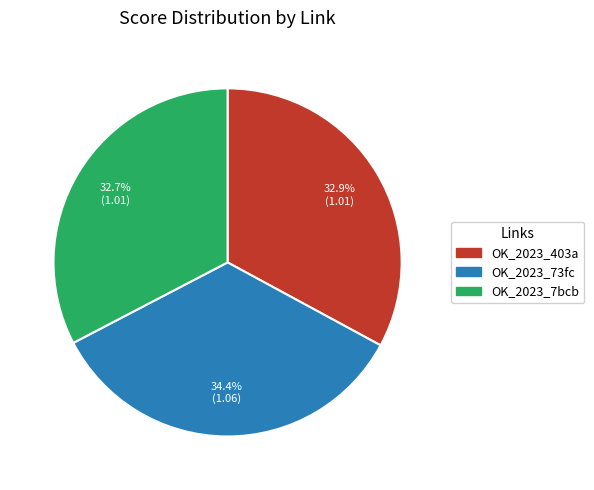

Is there any slice that represents more than half of the pie?

No